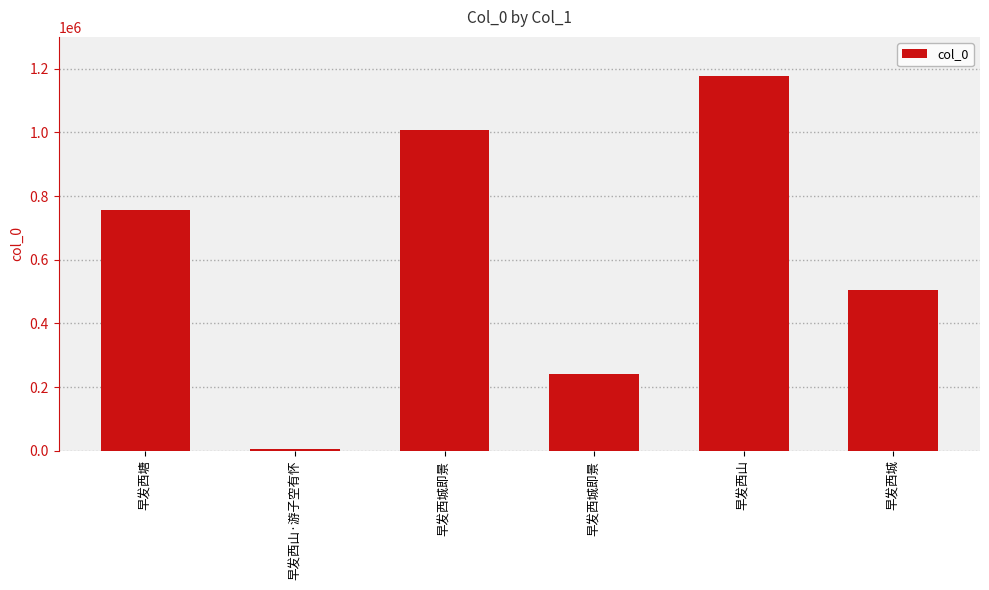

What is the maximum value shown in the chart?

1175648